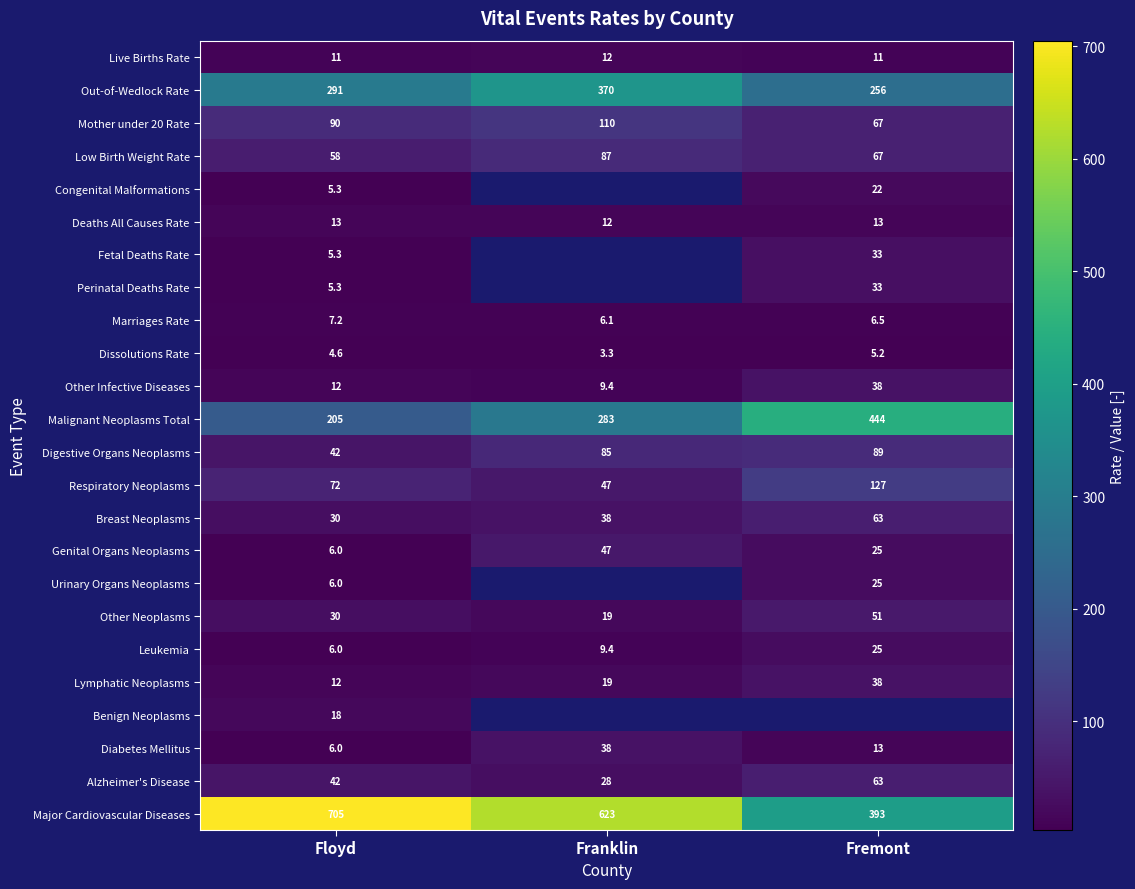

The Mother under 20 Rate series shows 37.3 at Floyd. True or false?

False